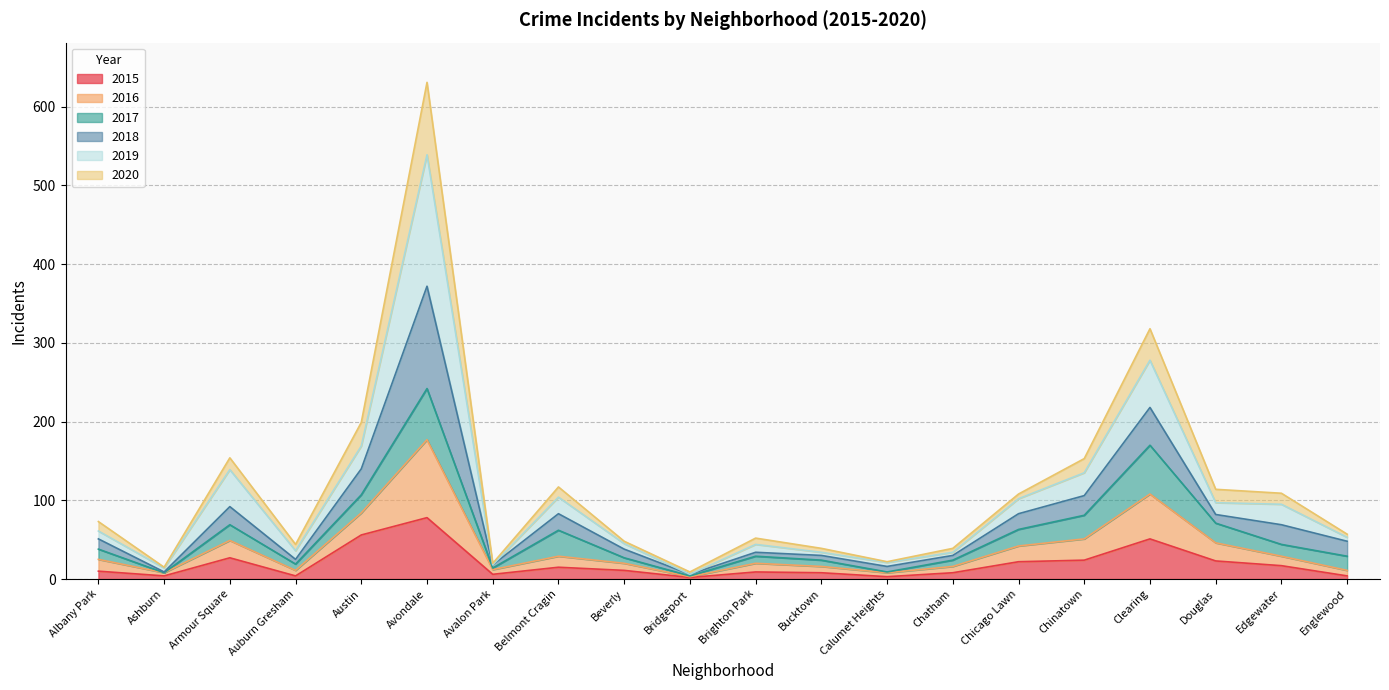

True or false: 2018 and 2016 intersect in this chart.

False